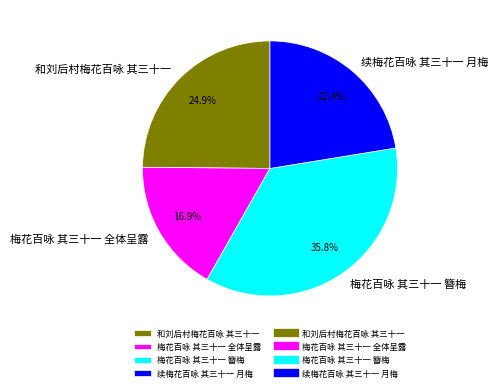

What percentage is the 和刘后村梅花百咏 其三十一 slice, to the nearest percent?

25%